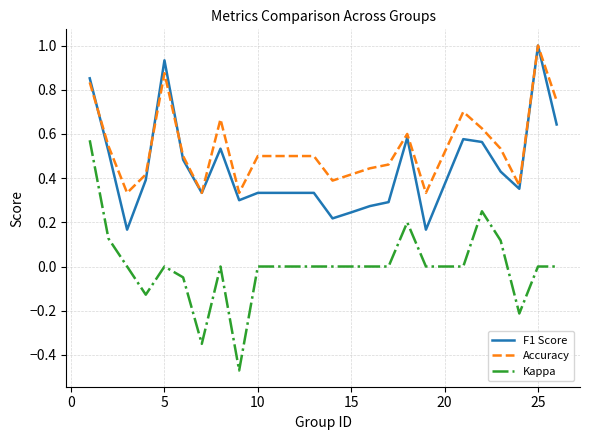

How many lines are shown in the chart?

3